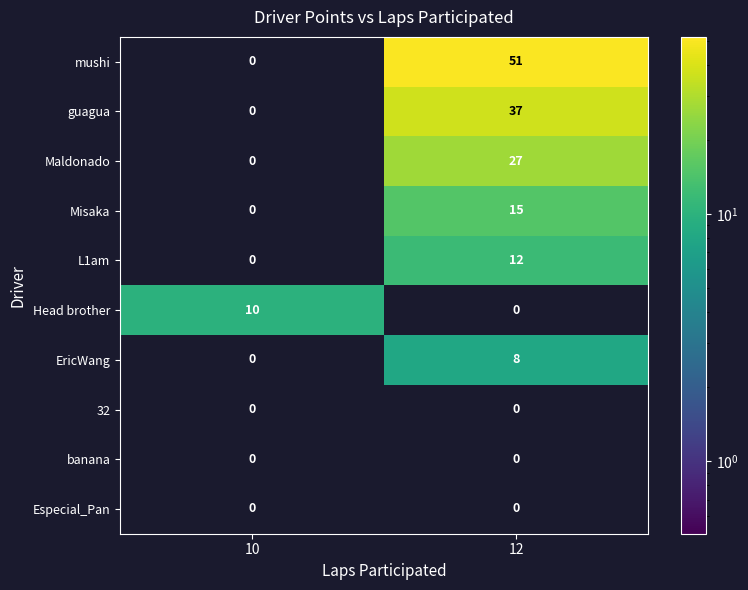

At which label is guagua closest to 18?

10